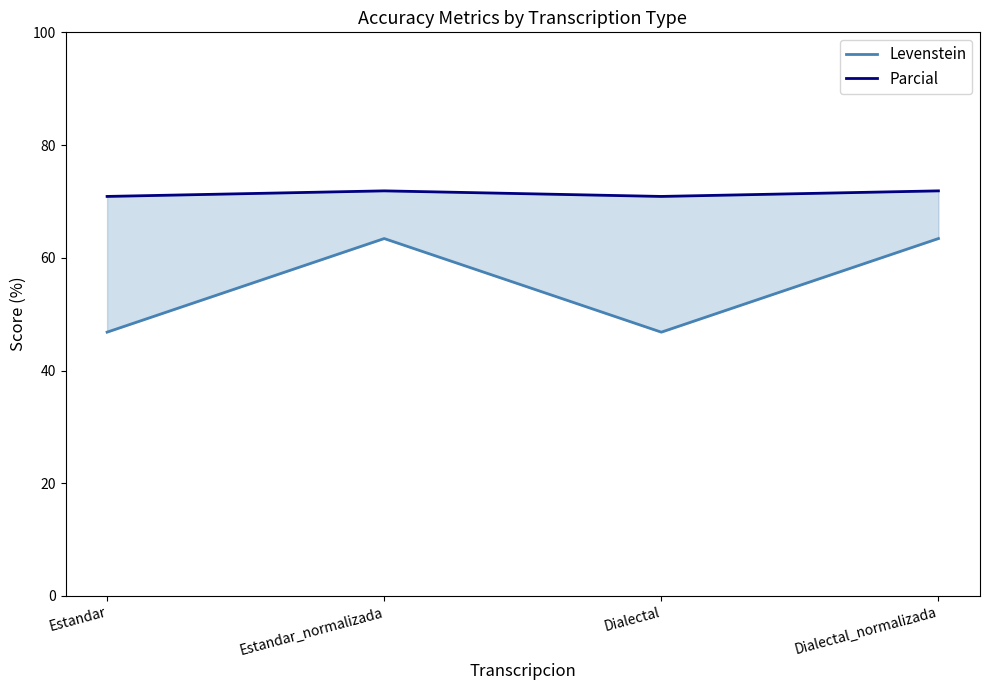

What is the difference between the maximum and minimum values in the Levenstein series?

16.6